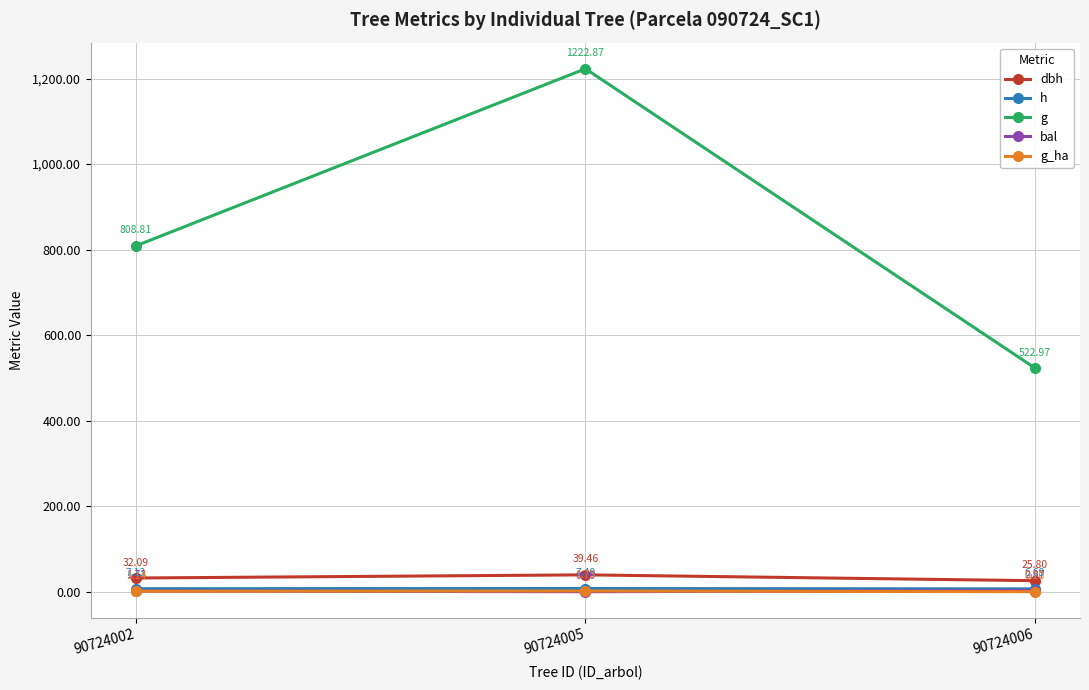

What are all the series names shown in the legend?

dbh, h, g, bal, g_ha